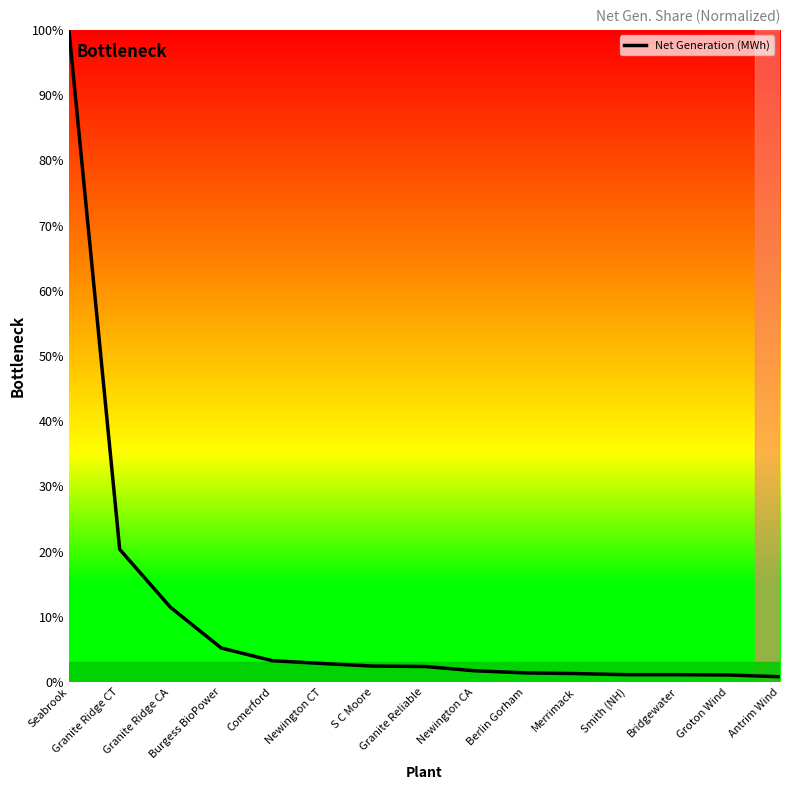

Which category has the highest value across all series?

Seabrook